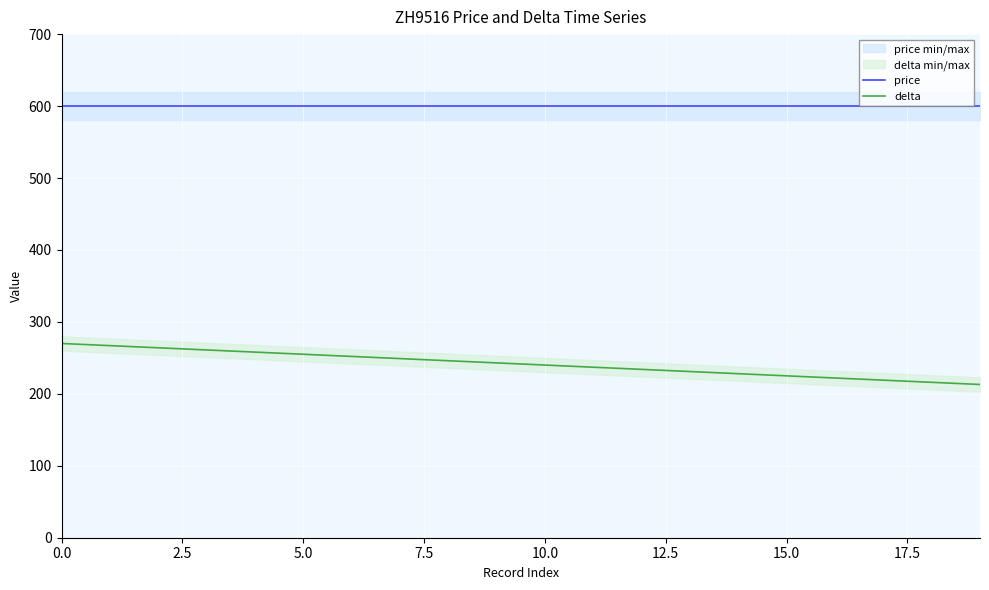

The price series shows 600 at 15.0. True or false?

True